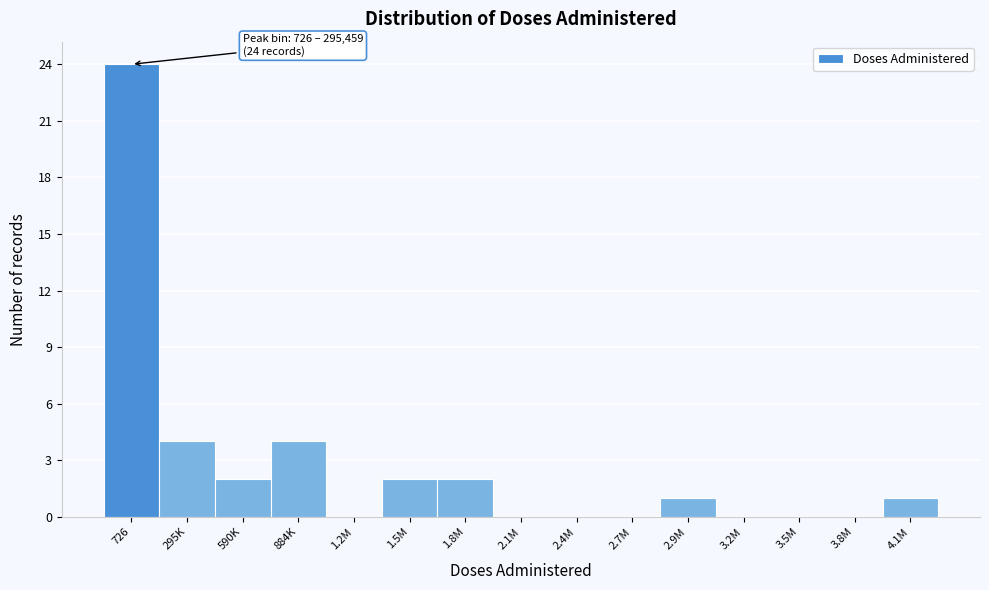

Reading right to left, extract all data points from this chart.

4.1M=1	3.8M=0	3.5M=0	3.2M=0	2.9M=1	2.7M=0	2.4M=0	2.1M=0	1.8M=2	1.5M=2	1.2M=0	884K=4	590K=2	295K=4	726=24